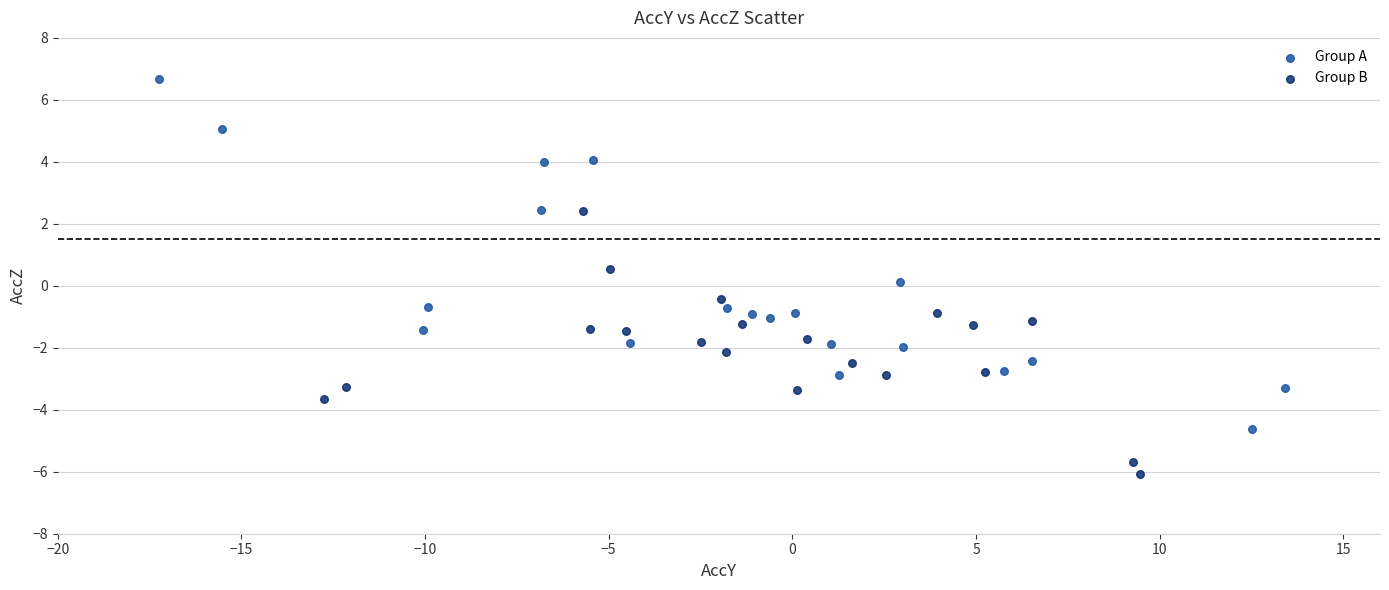

Which series has the widest spread of Y values?

Group A